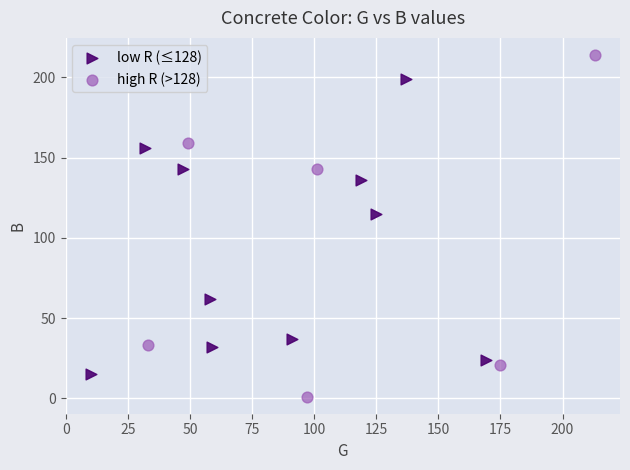

What are all the series names shown in the legend?

low R (≤128), high R (>128)